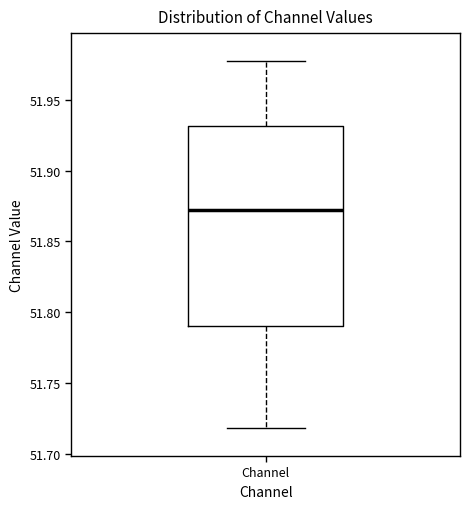

Transcribe this box plot: give where the median line is, the range the box spans, and where the two whiskers end, as read against the y-axis. The values are not printed on the chart, so give them approximately, as read against the axis.

median 51.870, box 51.790 to 51.930, whiskers 51.720 to 51.975